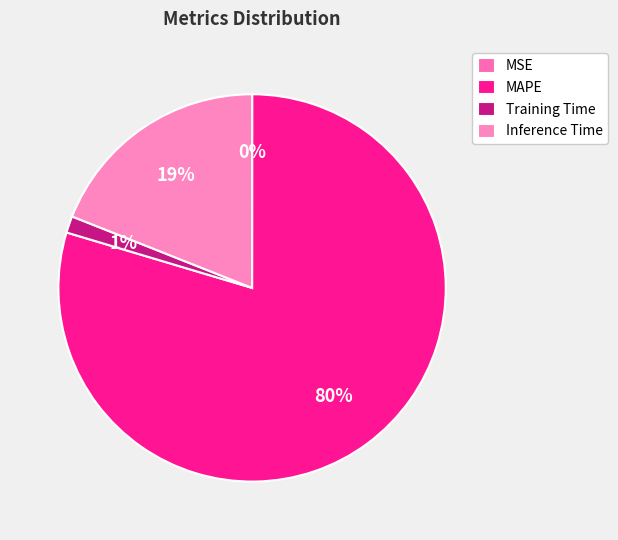

What is the change in value from MAPE to Training Time?

-3.8